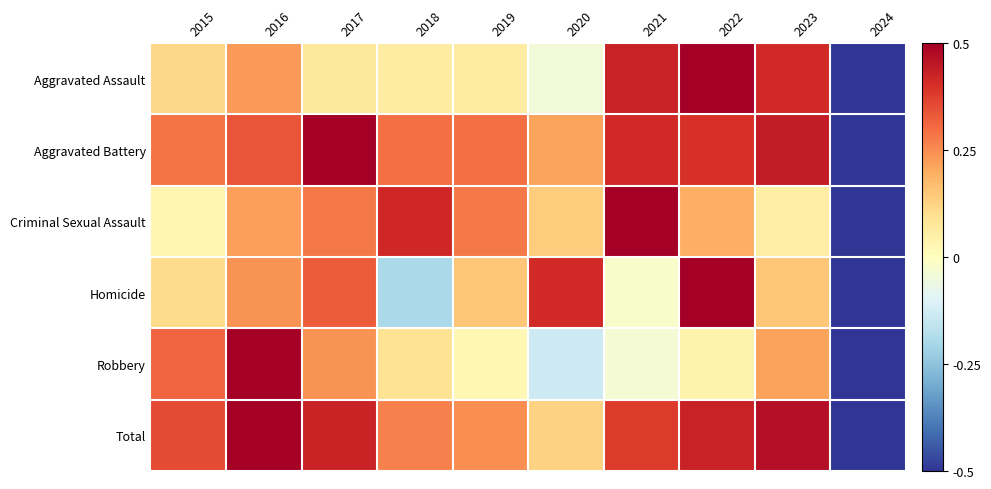

What is the difference between the highest and lowest values at 2017?

0.4